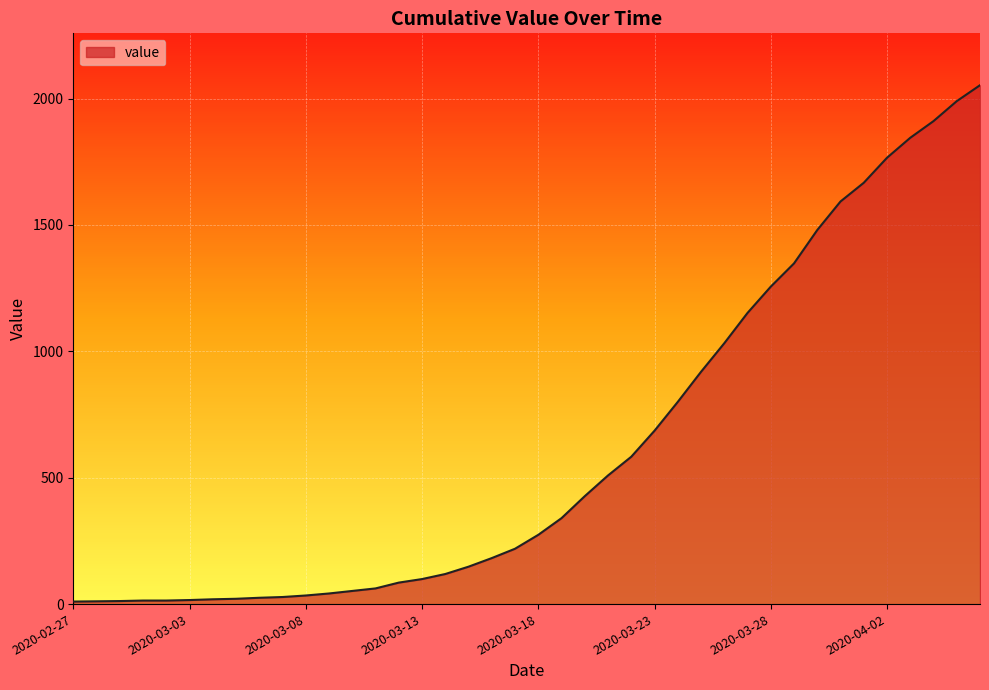

How many series are shown in this chart?

1